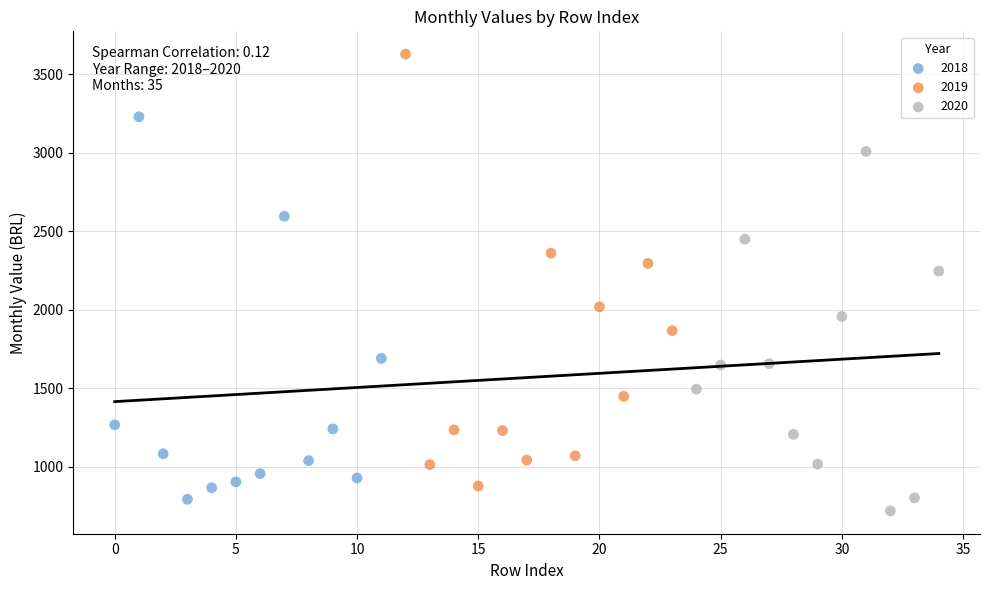

Which series contains the lowest Y value?

2020